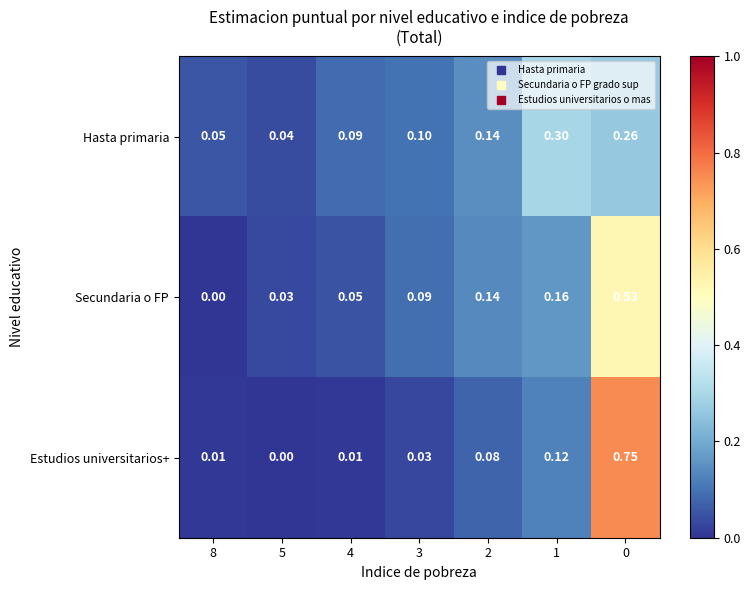

Is the value of Secundaria o FP at 8 greater than the value of Estudios universitarios+ at 2?

No